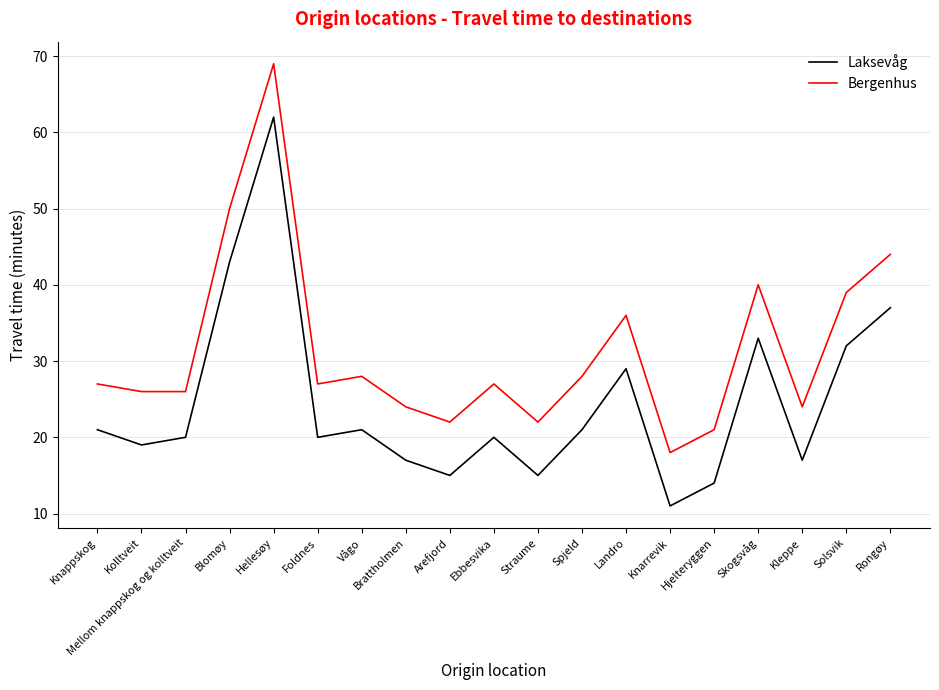

Which series has the largest total across all categories?

Bergenhus